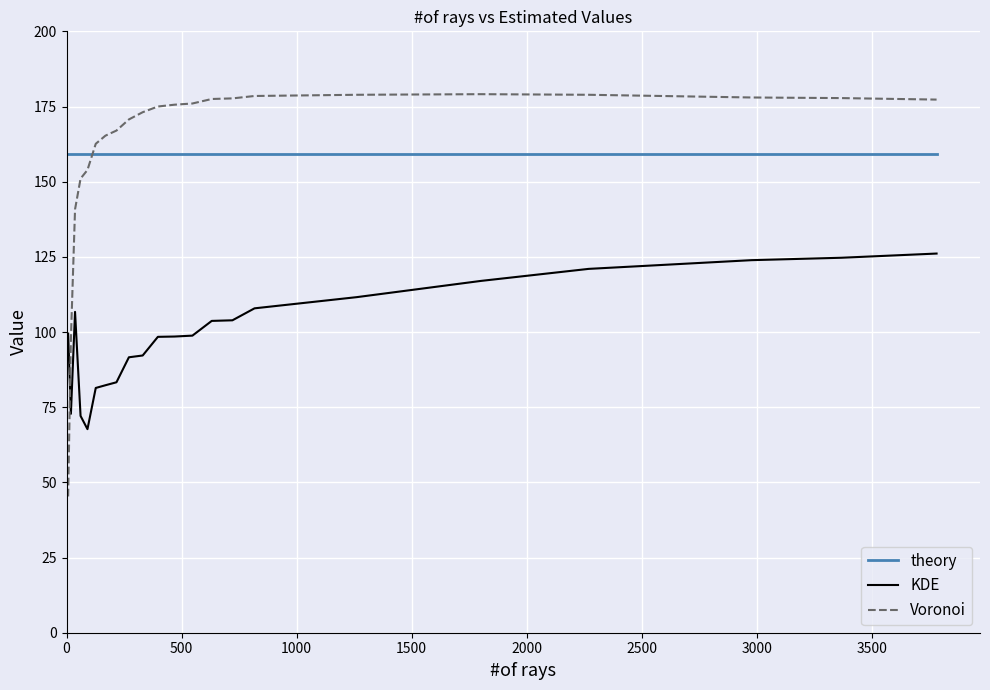

True or false: Voronoi and KDE cross at least once.

True